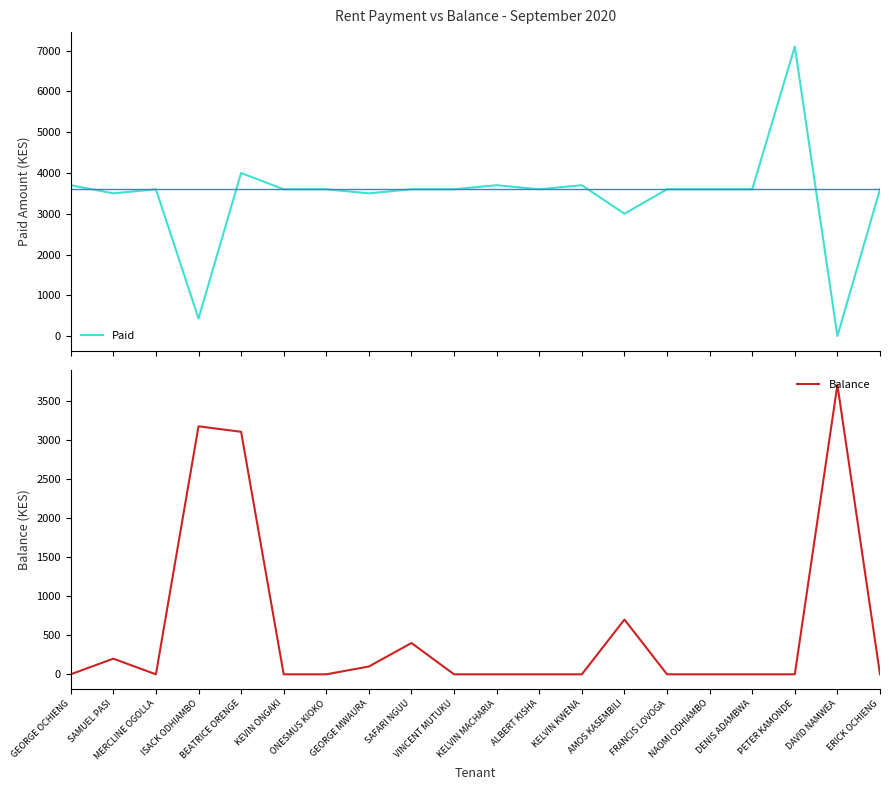

What is the difference between the Balance values at GEORGE MWAURA and GEORGE OCHIENG?

100